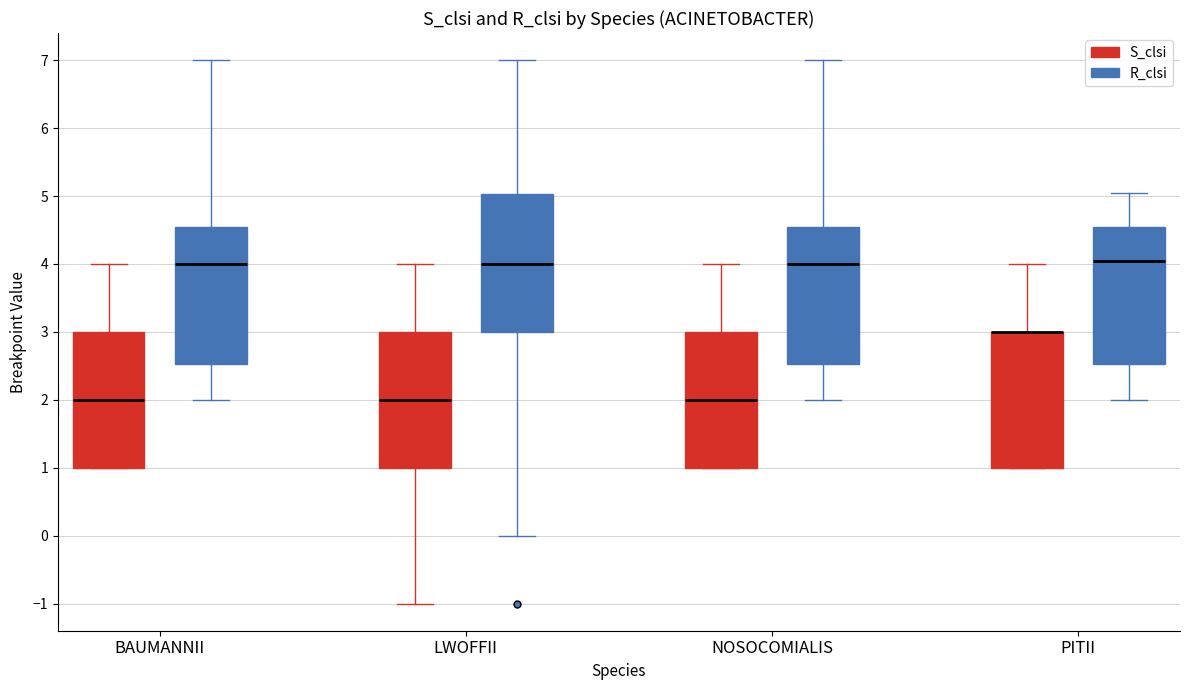

Reading left to right, transcribe this box plot: for each box, give where its median line is, the range the box spans, and where its two whiskers end, as read against the y-axis. The values are not printed on the chart, so give them approximately, as read against the axis.

BAUMANNII (S_clsi): median 2.0, box 1.0 to 3.0, whiskers 1.0 to 4.0
BAUMANNII (R_clsi): median 4.0, box 2.5 to 4.6, whiskers 2.0 to 7.0
LWOFFII (S_clsi): median 2.0, box 1.0 to 3.0, whiskers -1.0 to 4.0
LWOFFII (R_clsi): median 4.0, box 3.0 to 5.0, whiskers 0.0 to 7.0
NOSOCOMIALIS (S_clsi): median 2.0, box 1.0 to 3.0, whiskers 1.0 to 4.0
NOSOCOMIALIS (R_clsi): median 4.0, box 2.5 to 4.6, whiskers 2.0 to 7.0
PITII (S_clsi): median 3.0 (drawn on the box's upper edge), box 1.0 to 3.0, whiskers 1.0 to 4.0
PITII (R_clsi): median 4.1, box 2.5 to 4.6, whiskers 2.0 to 5.1